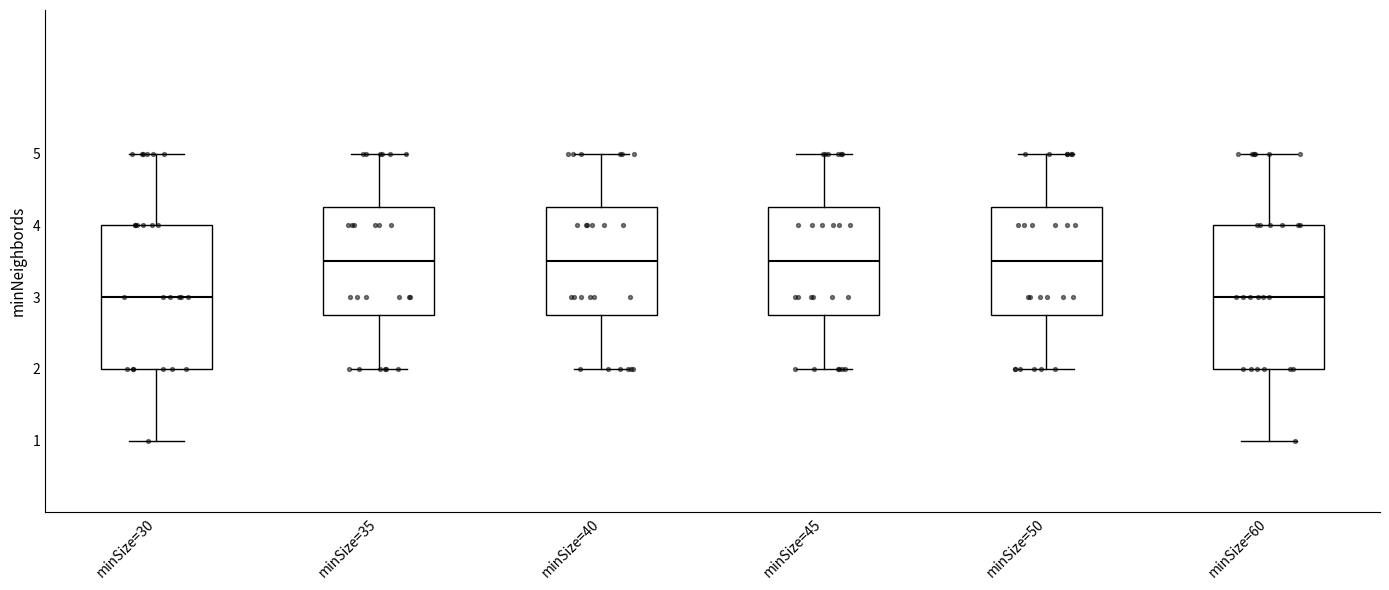

Reading left to right, read every box against the y-axis: the position of its median line, the range the box covers, and the ends of its whiskers. The values are not printed on the chart, so give them approximately, as read against the axis.

minSize=30: median 3.0, box 2.0 to 4.0, whiskers 1.0 to 5.0
minSize=35: median 3.5, box 2.8 to 4.3, whiskers 2.0 to 5.0
minSize=40: median 3.5, box 2.8 to 4.3, whiskers 2.0 to 5.0
minSize=45: median 3.5, box 2.8 to 4.3, whiskers 2.0 to 5.0
minSize=50: median 3.5, box 2.8 to 4.3, whiskers 2.0 to 5.0
minSize=60: median 3.0, box 2.0 to 4.0, whiskers 1.0 to 5.0